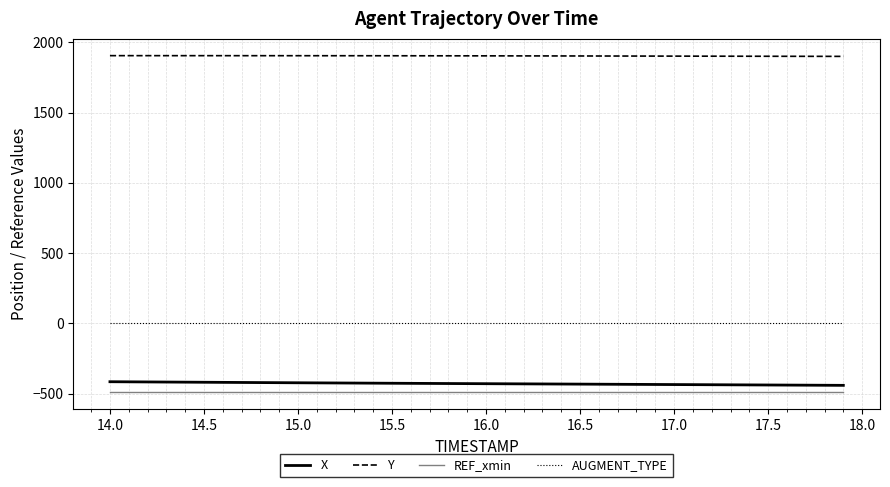

Rank the series by their maximum value, from highest to lowest.

Y, AUGMENT_TYPE, X, REF_xmin